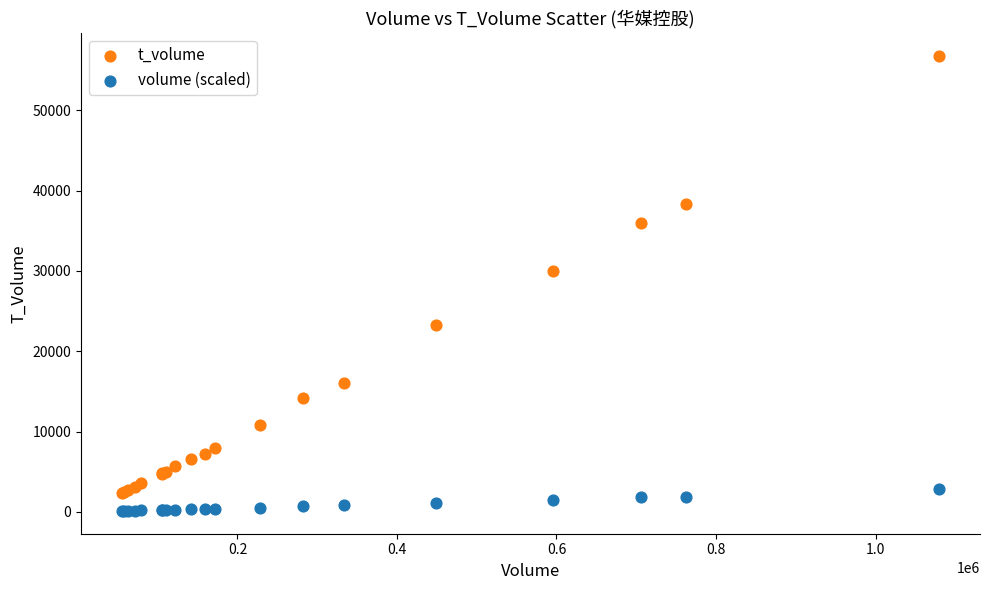

Which series contains the highest Y value?

t_volume